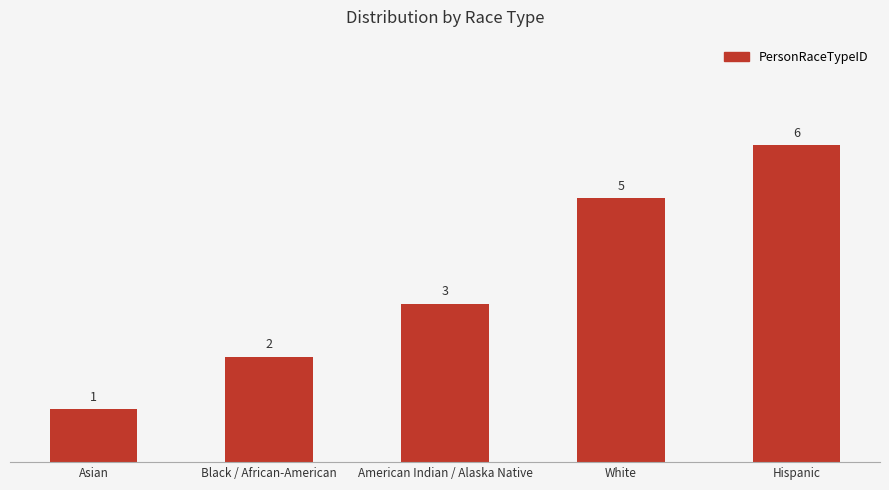

What is the value of the 3rd bar from the left?

3